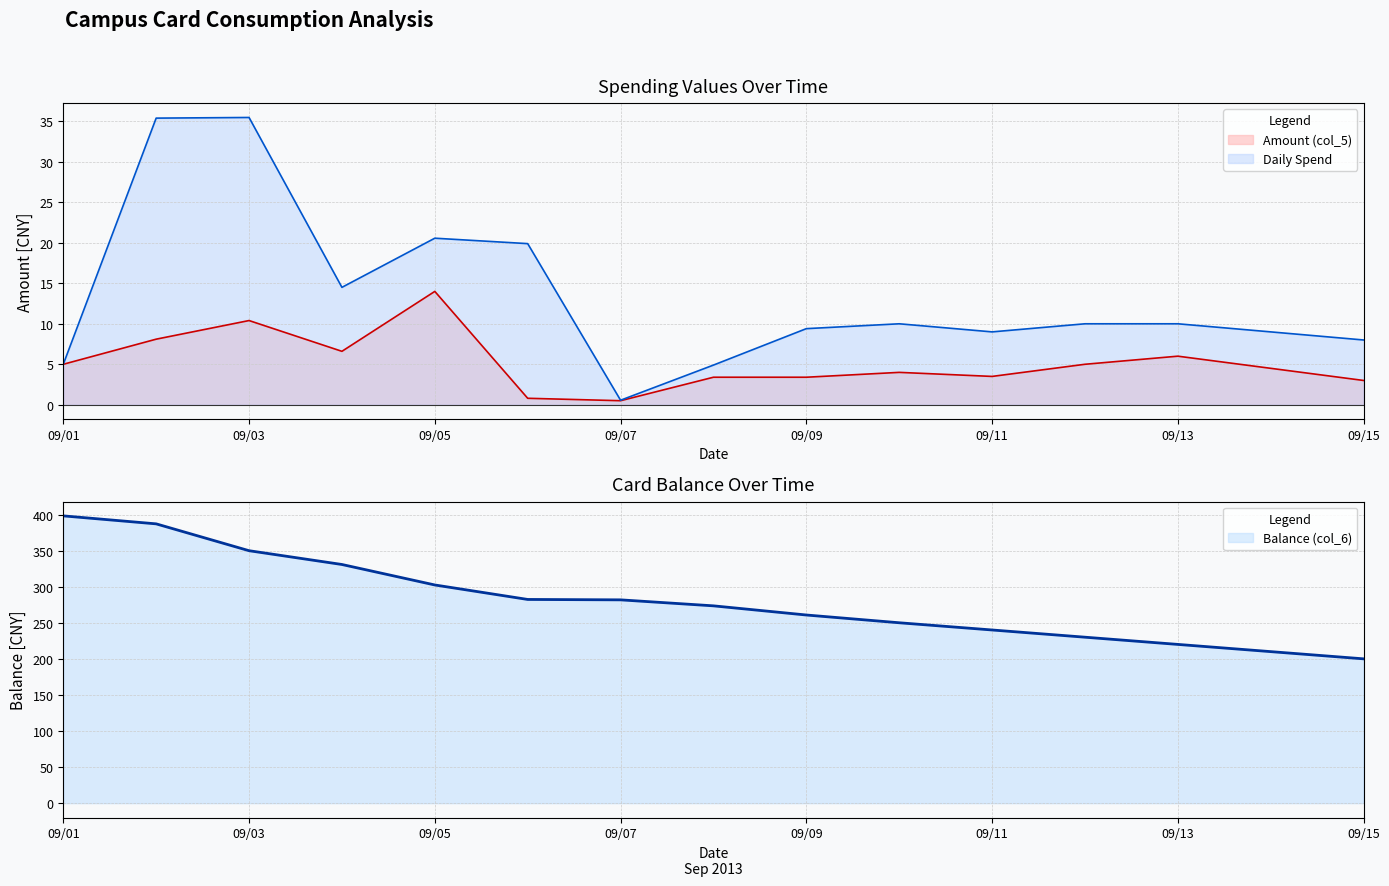

Does the chart have visible grid lines?

Yes